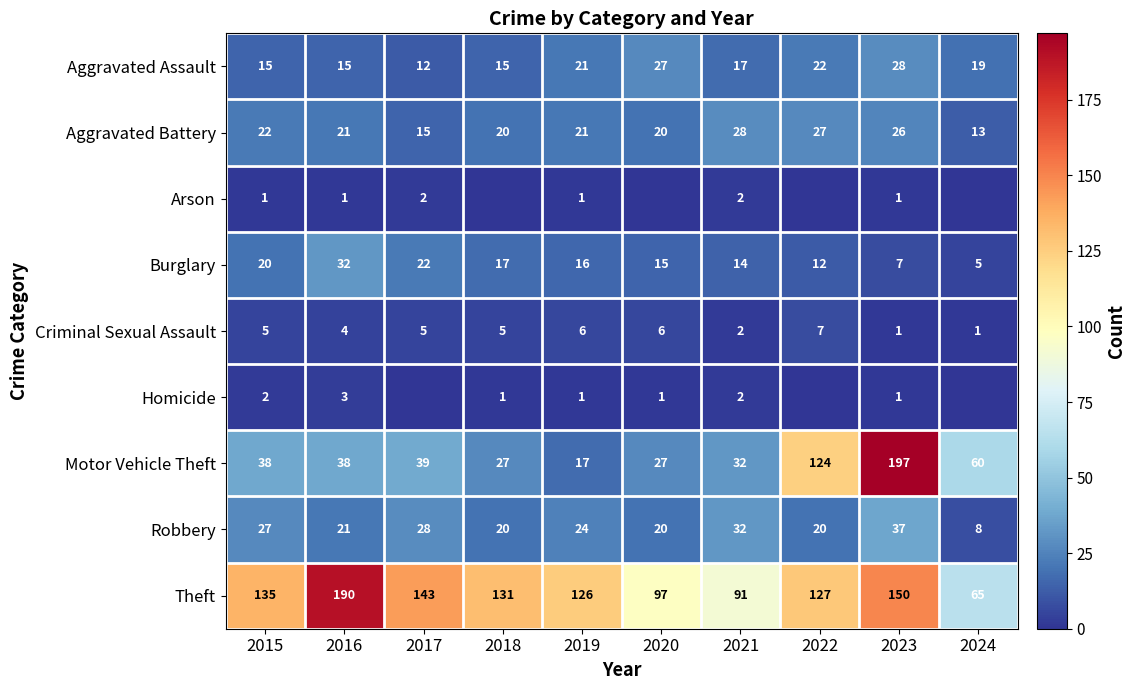

Which category has the highest value across all series?

2023